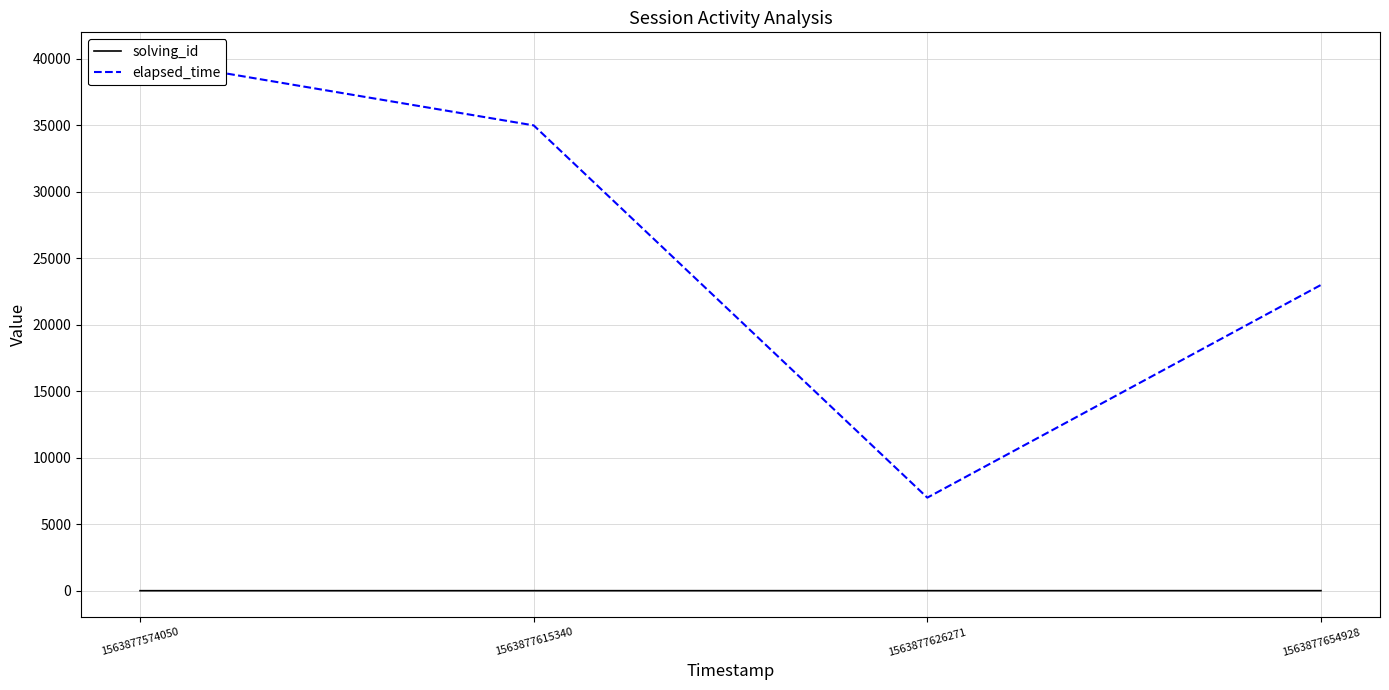

True or false: elapsed_time and solving_id cross at least once.

False